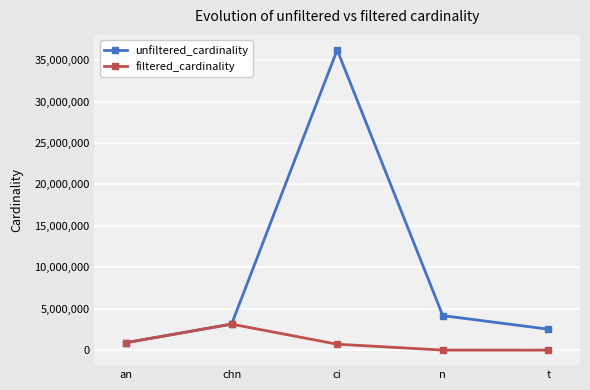

Count the number of data series in this chart.

2